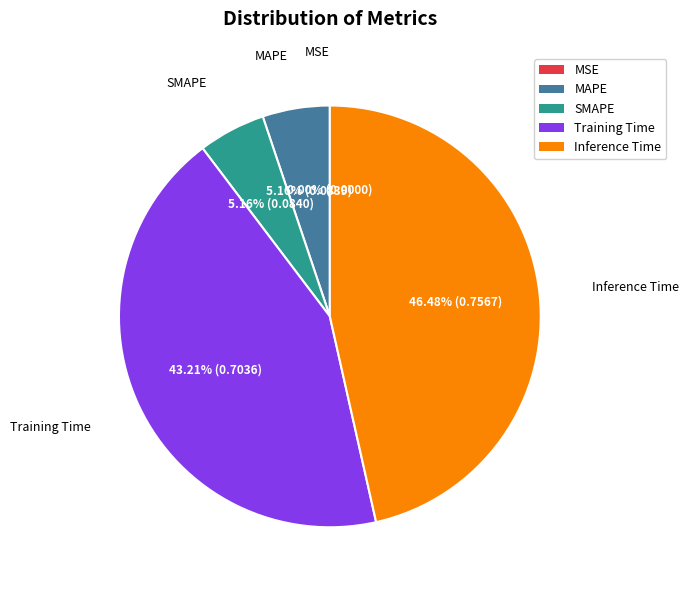

Which category has the biggest portion of the pie?

Inference Time